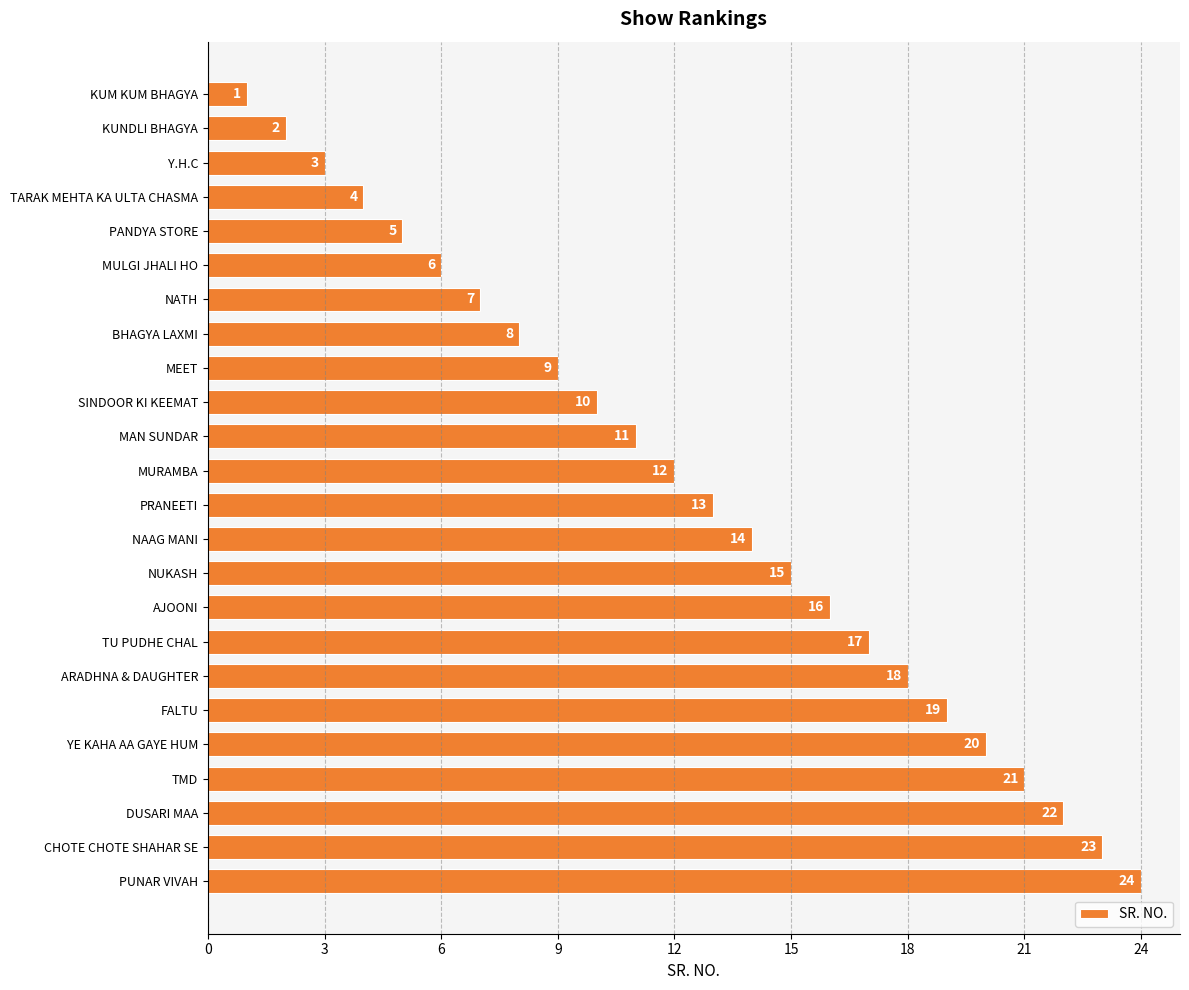

List the labels in order of value, largest first.

PUNAR VIVAH, CHOTE CHOTE SHAHAR SE, DUSARI MAA, TMD, YE KAHA AA GAYE HUM, FALTU, ARADHNA & DAUGHTER, TU PUDHE CHAL, AJOONI, NUKASH, NAAG MANI, PRANEETI, MURAMBA, MAN SUNDAR, SINDOOR KI KEEMAT, MEET, BHAGYA LAXMI, NATH, MULGI JHALI HO, PANDYA STORE, TARAK MEHTA KA ULTA CHASMA, Y.H.C, KUNDLI BHAGYA, KUM KUM BHAGYA